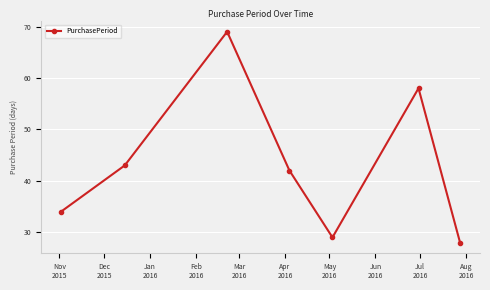

What is the value of the 5th point from the left?

29